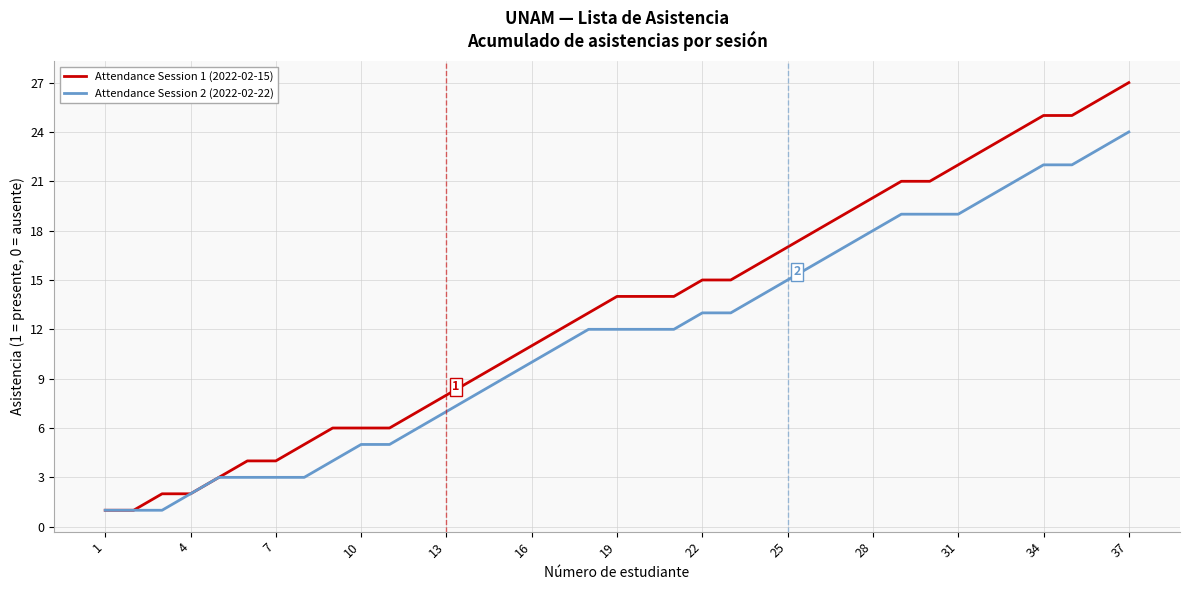

Rank the series by their average value, from lowest to highest.

Attendance Session 2 (2022-02-22), Attendance Session 1 (2022-02-15)